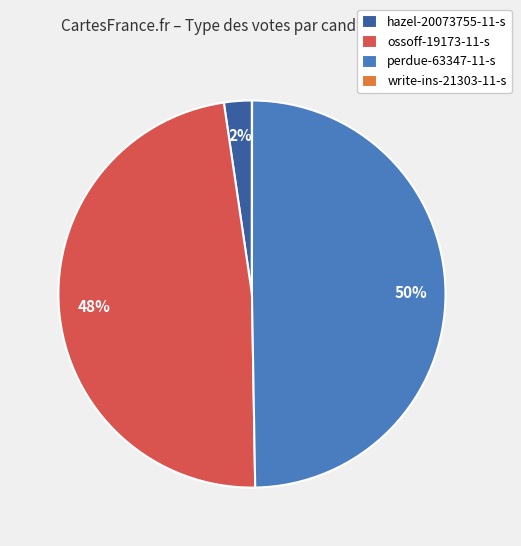

Is there a majority slice in this chart?

No